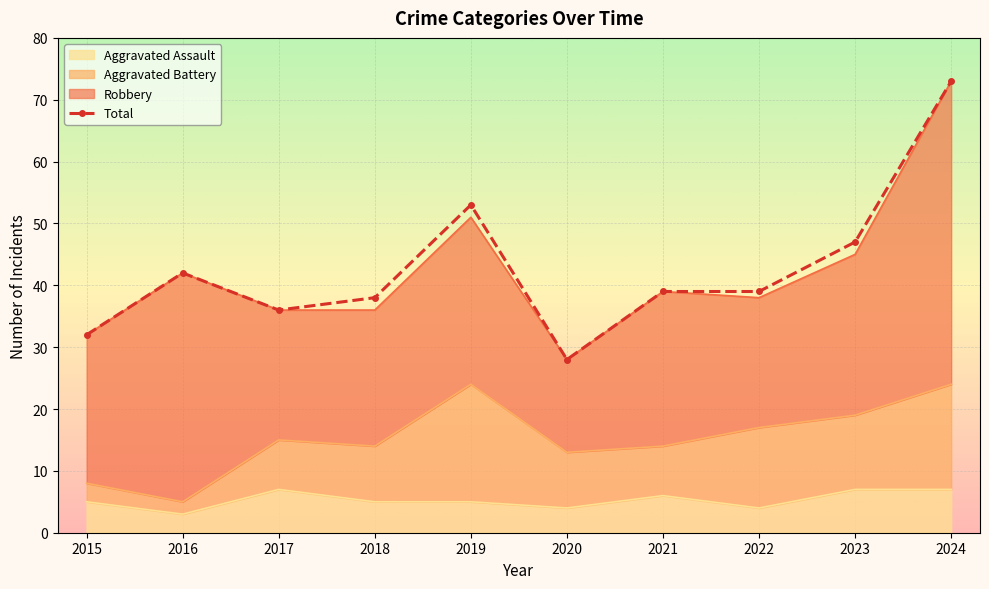

Where is the first local minimum?

2017